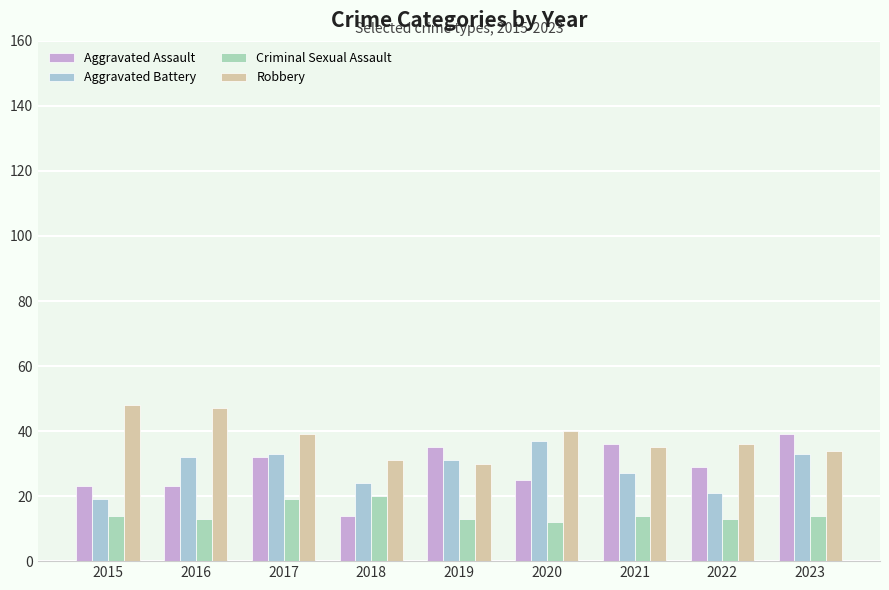

What is the value of the Aggravated Battery bar at the 1st from the left?

19